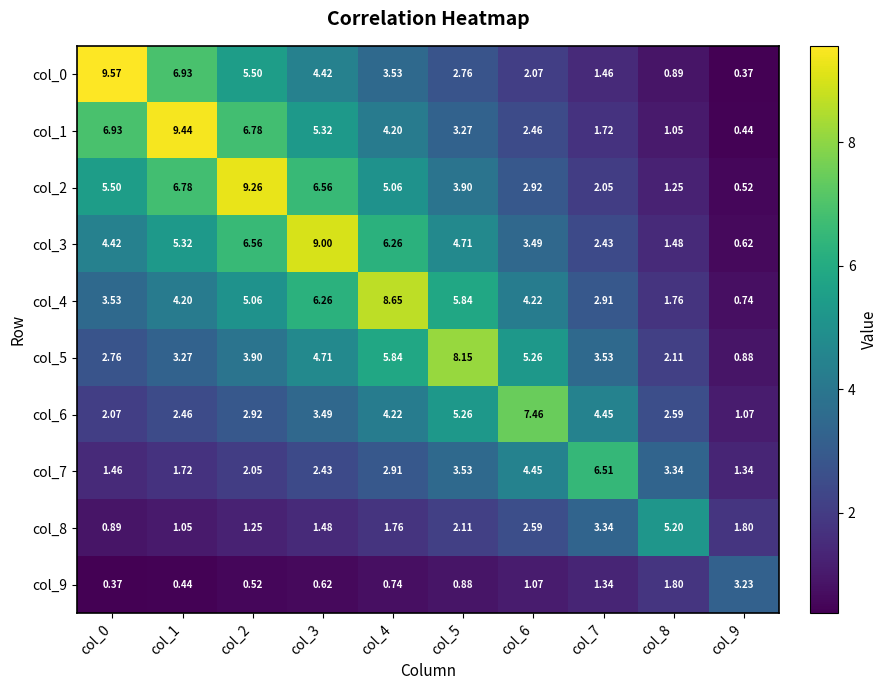

How many values in the col_0 series are below 3?

5